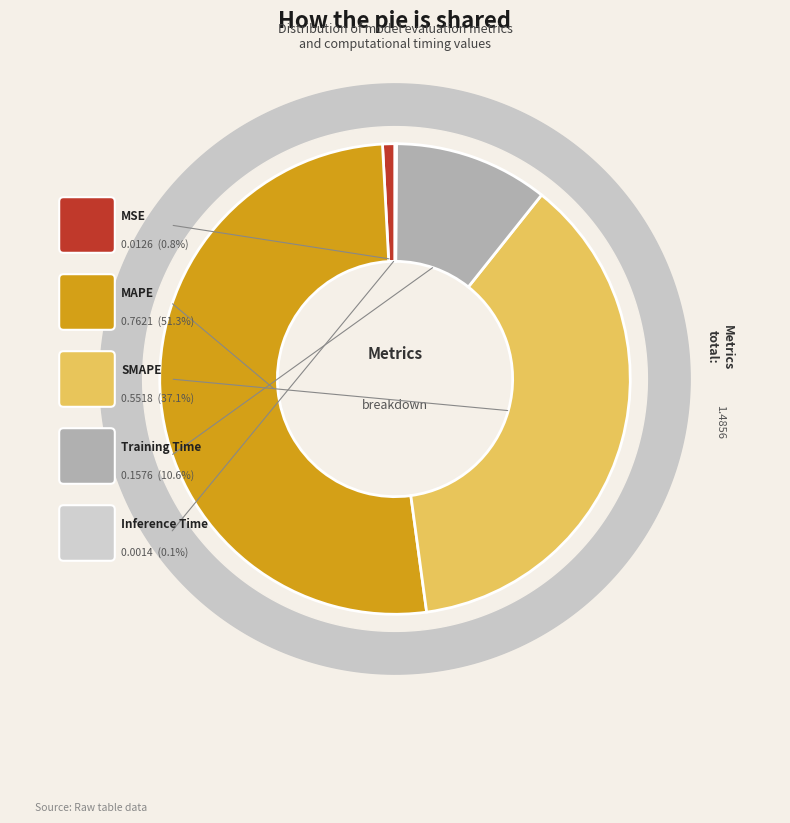

Is it true that MSE is 11% of the pie?

False